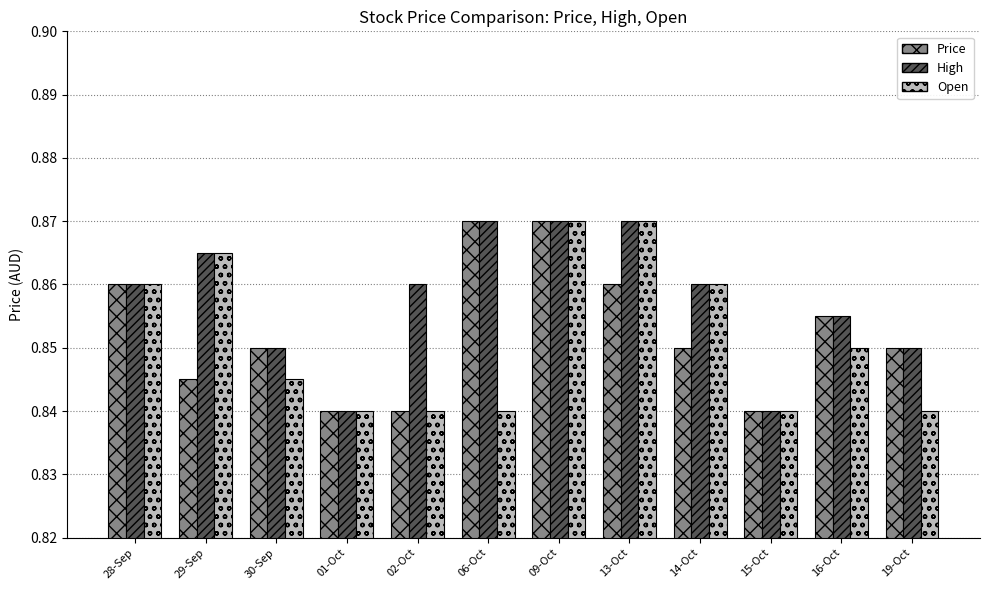

Which series changed the most between 14-Oct and 19-Oct?

Open